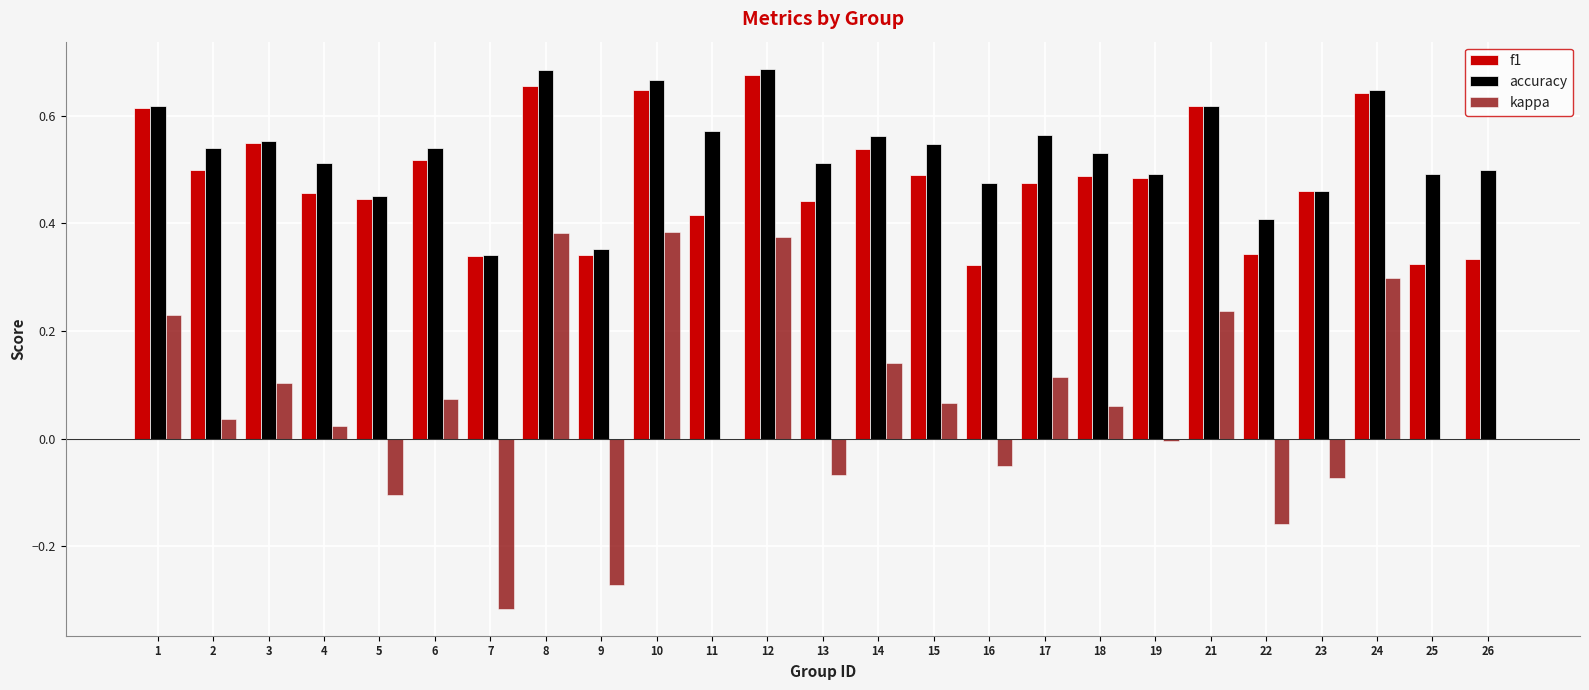

What is the sum of the accuracy values at 17 and 25?

1.1